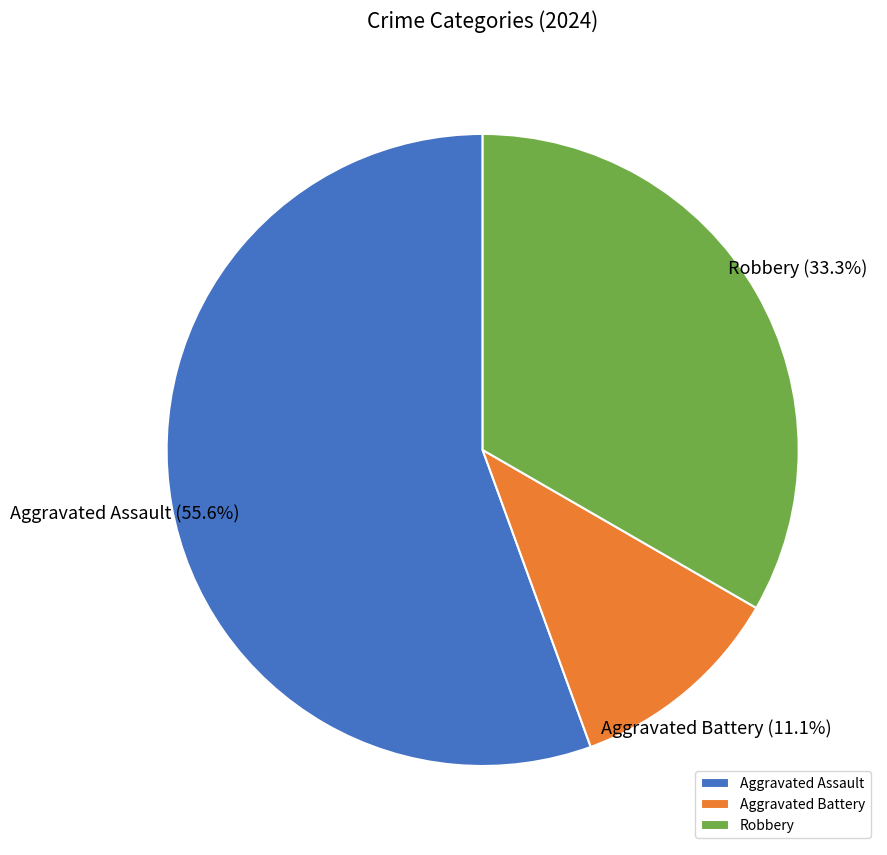

What is the majority slice?

Aggravated Assault